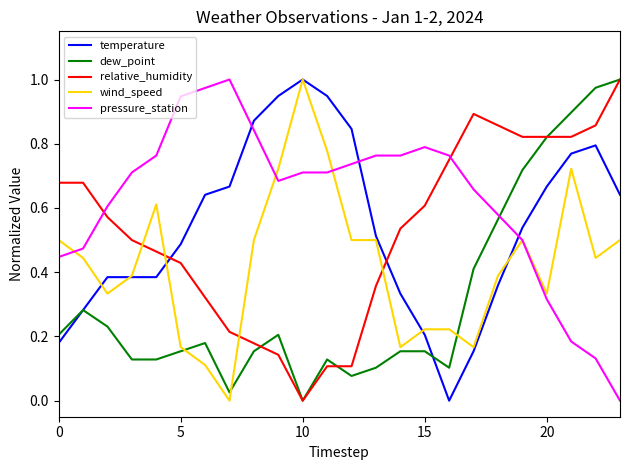

At how many categories does at least one series exceed 0?

24